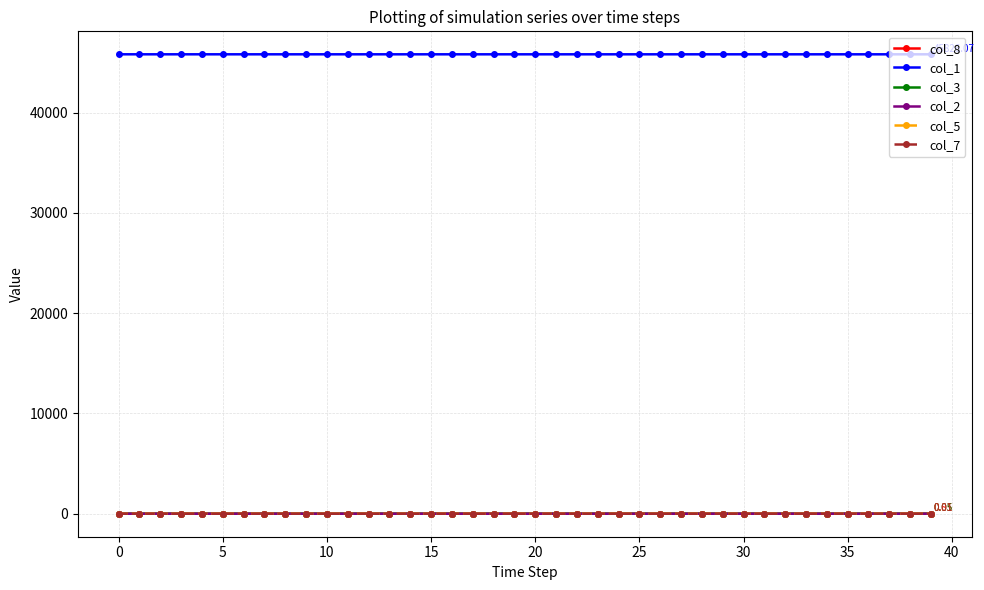

Which series has the largest total across all categories?

col_1